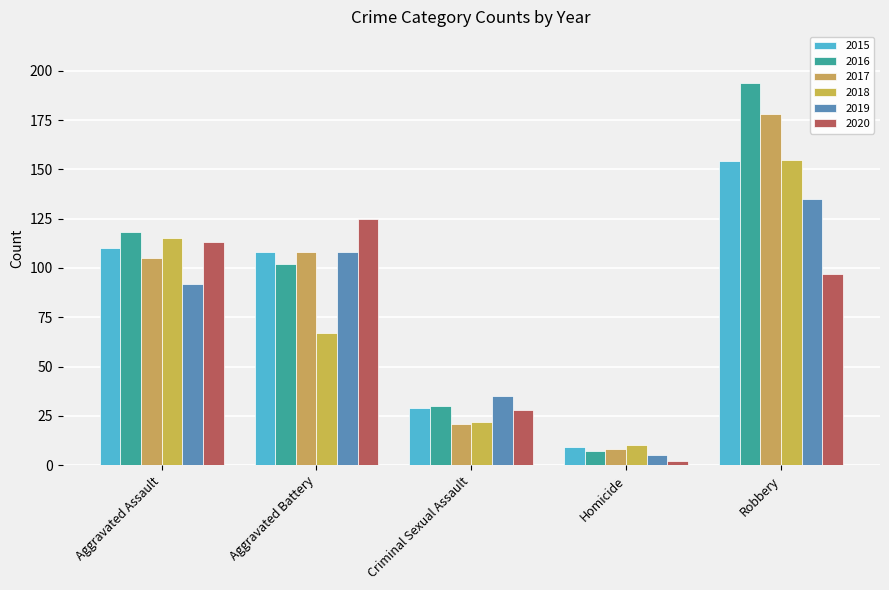

Reading right to left, list all the values displayed in this chart.

2015: 154	9	29	108	110
2016: 194	7	30	102	118
2017: 178	8	21	108	105
2018: 155	10	22	67	115
2019: 135	5	35	108	92
2020: 97	2	28	125	113